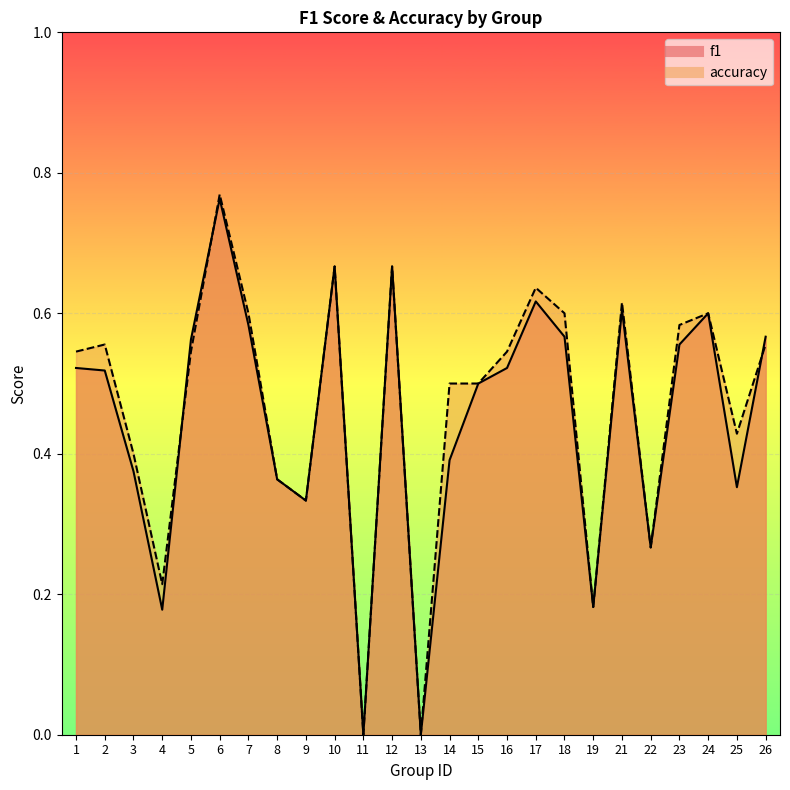

What is the sum of all accuracy values?

11.7